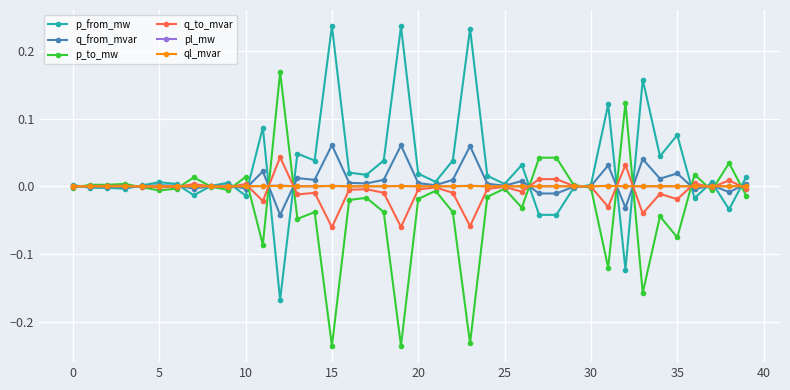

True or false: pl_mw has more than 2 interior local peaks.

True